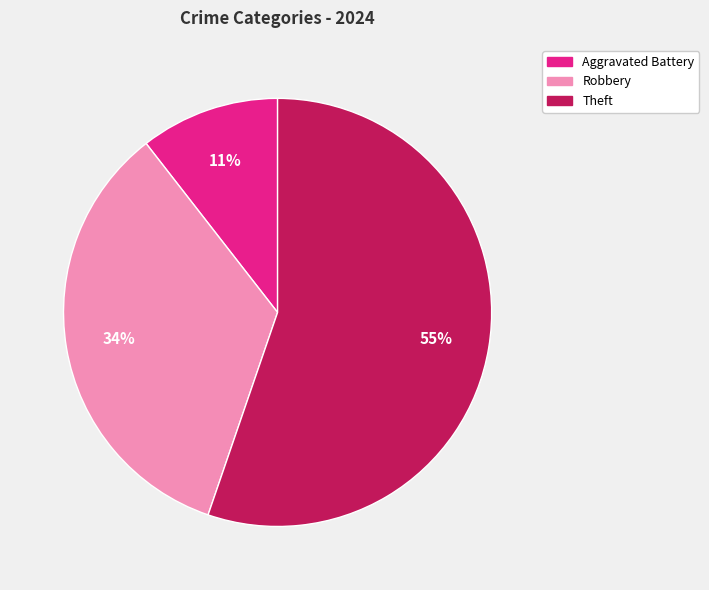

To the nearest percent, what is the average slice percentage?

33%